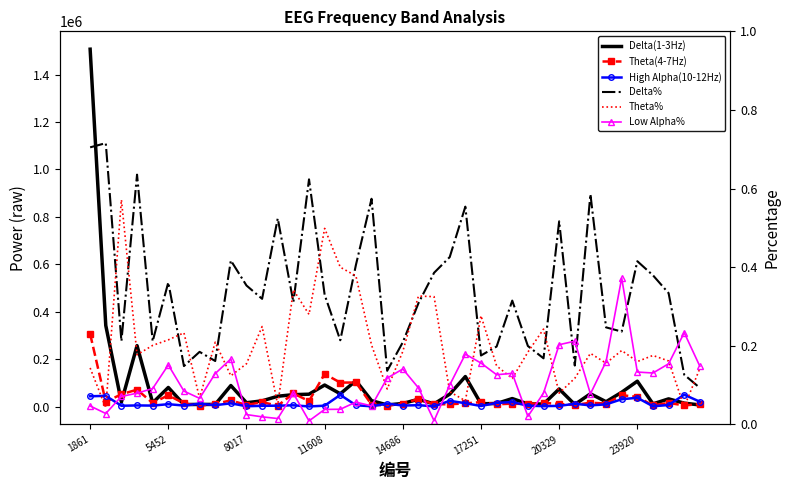

What is the difference between the maximum and minimum values in the Theta(4-7Hz) series?

303224.0